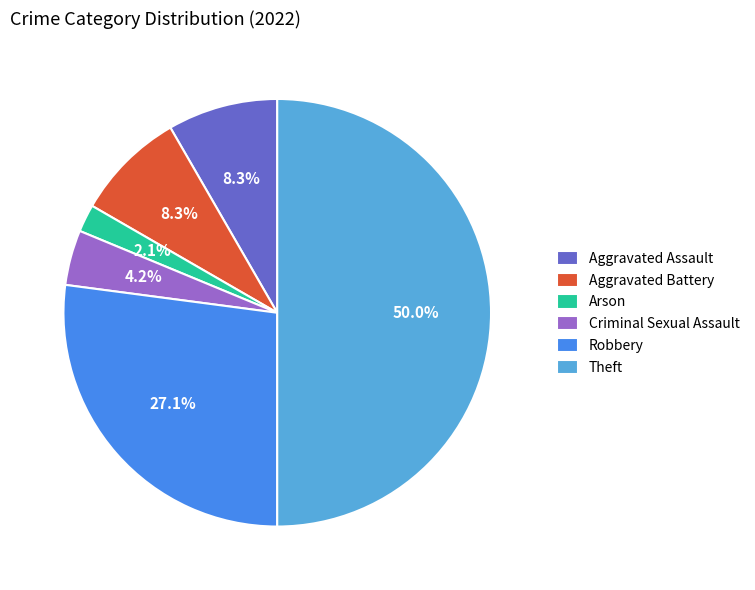

What percentage is the Theft slice, to the nearest percent?

50%